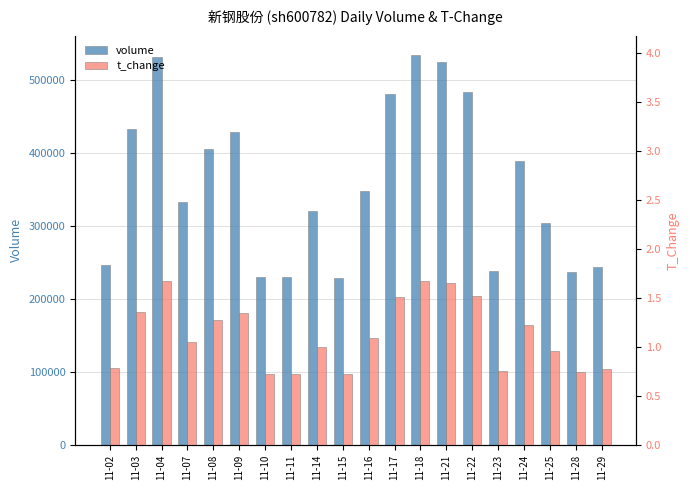

Rank the series at 11-03 from highest to lowest value.

volume, t_change